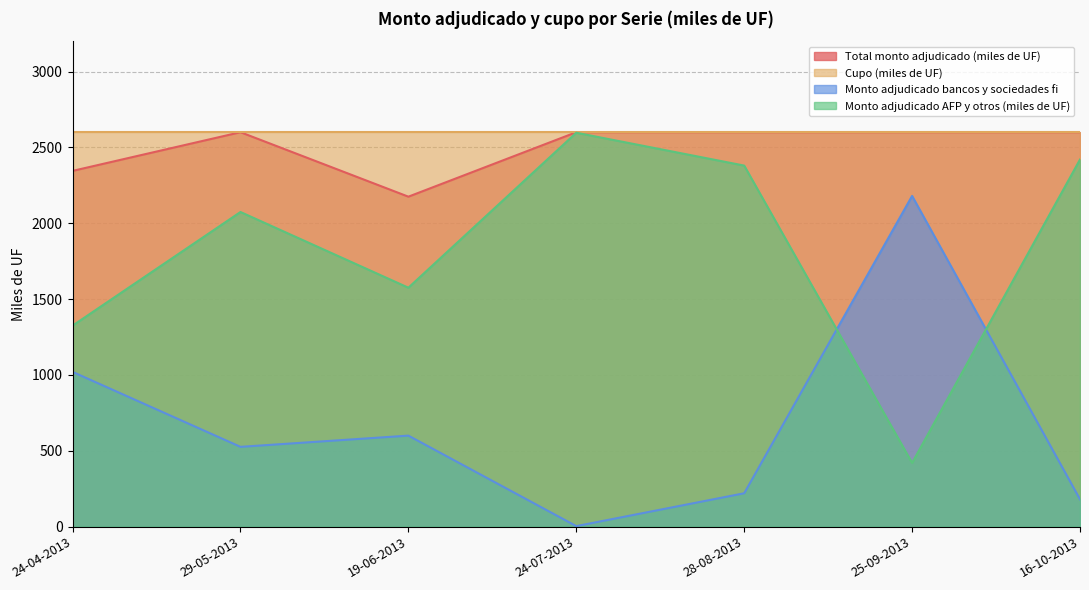

What is the value of the Monto adjudicado bancos y sociedades fi point at the 3rd from the left?

600.0